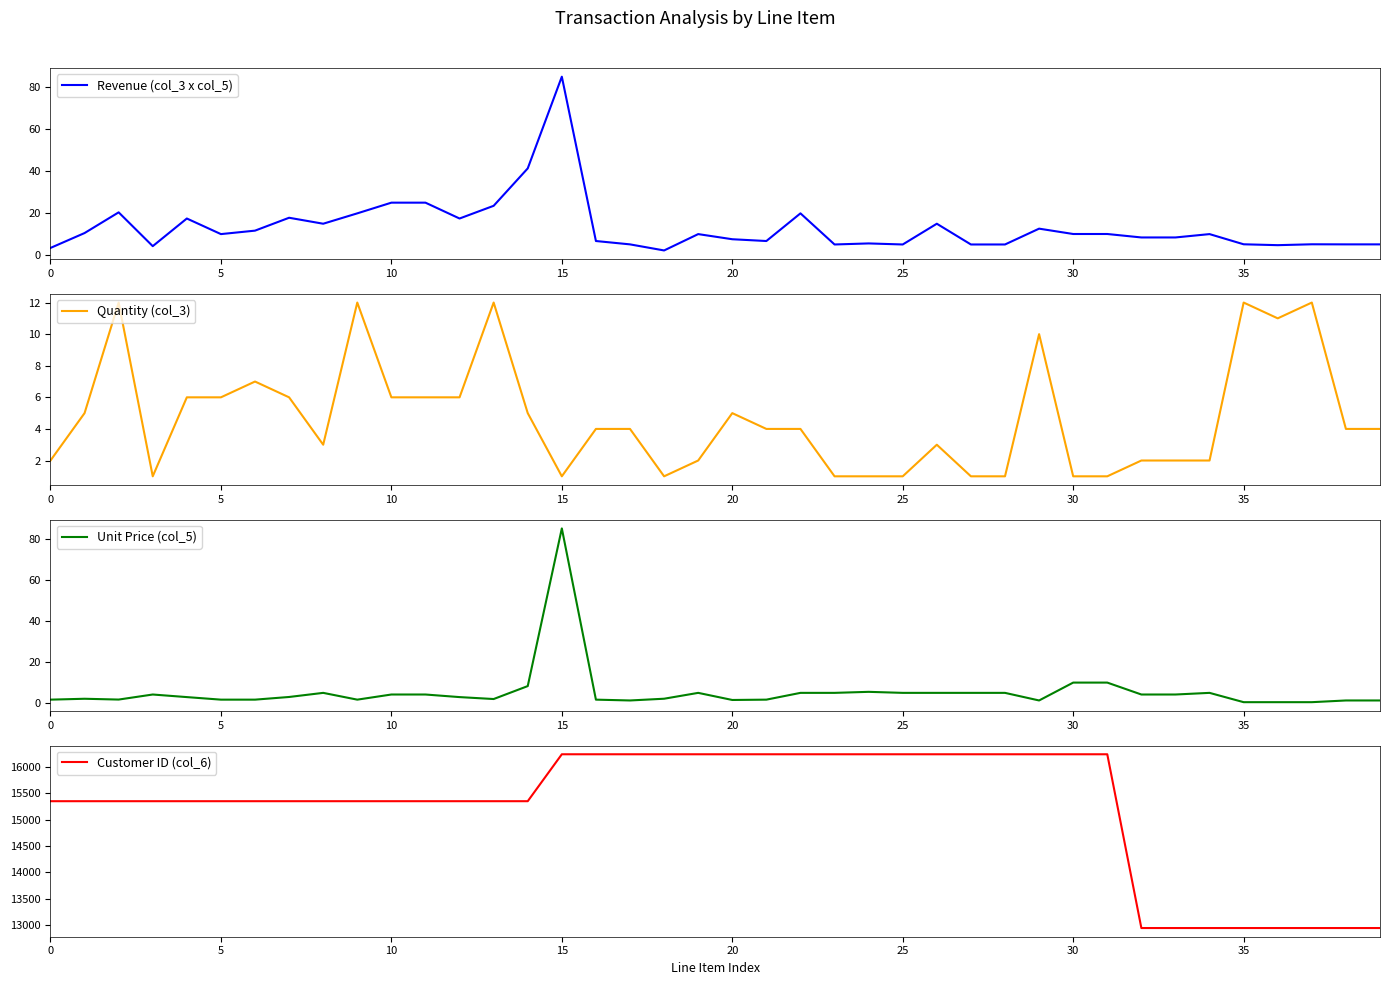

The value of Unit Price (col_5) at 25 is 5.0. True or false?

True